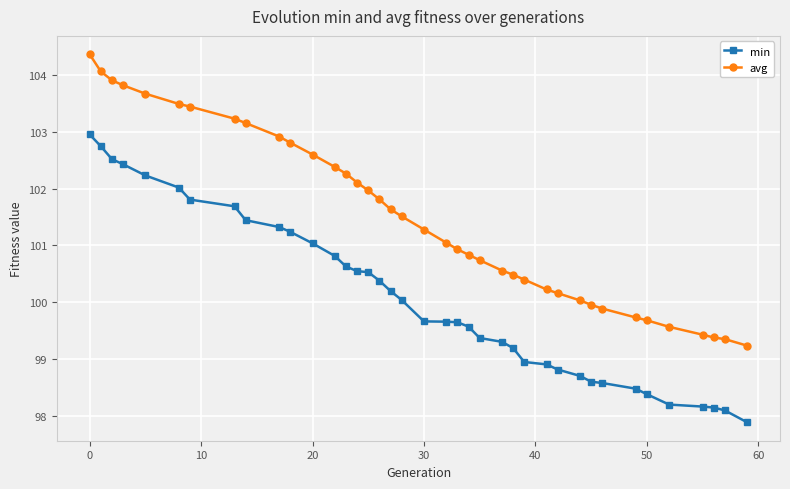

True or false: min and avg intersect in this chart.

False